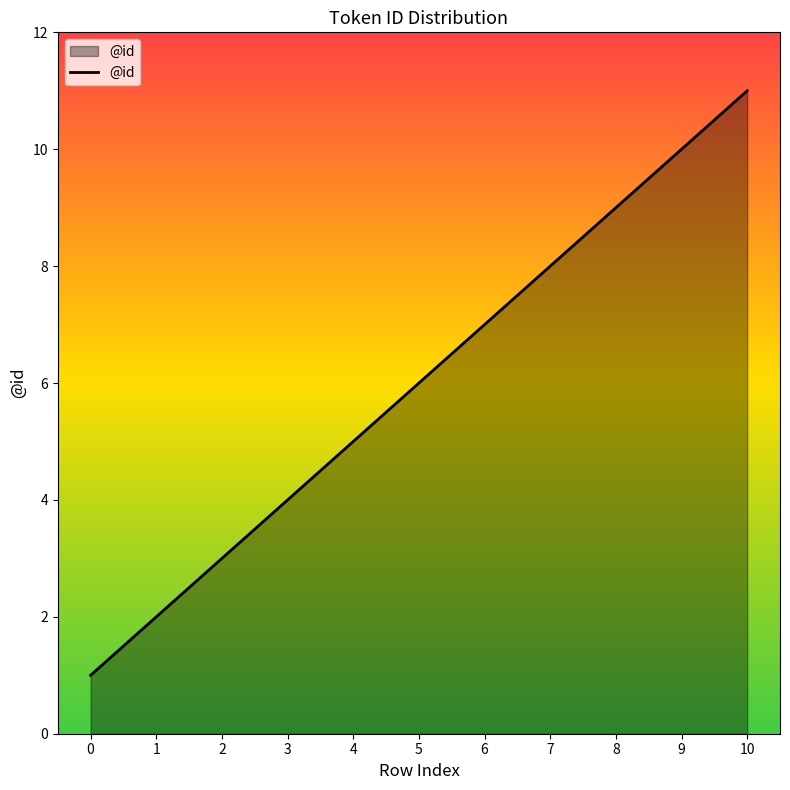

What is the greatest value displayed?

11